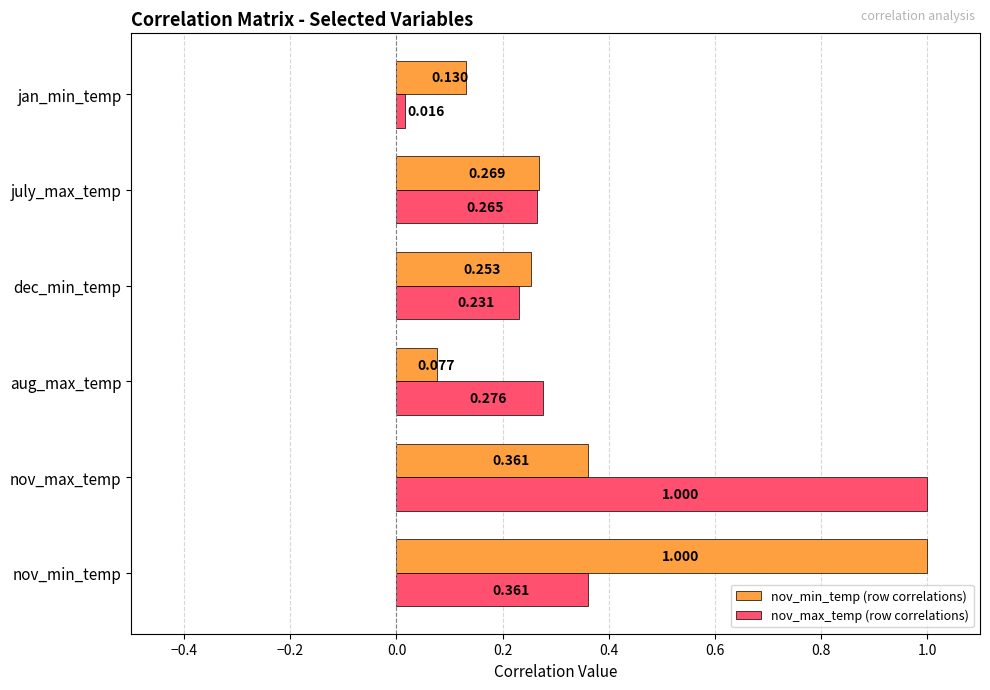

Is the value of nov_max_temp (row correlations) at nov_min_temp greater than the value of nov_min_temp (row correlations) at dec_min_temp?

Yes